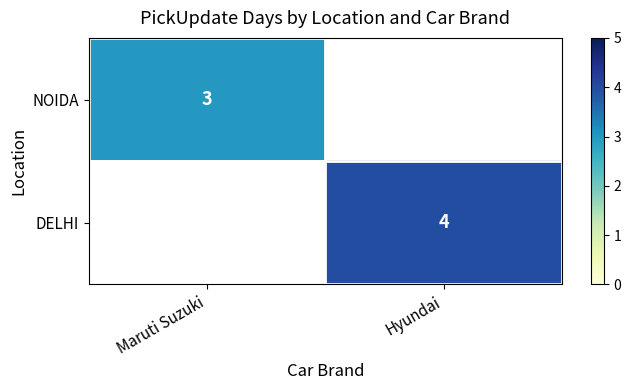

True or false: DELHI has a value of 4 at Hyundai.

True